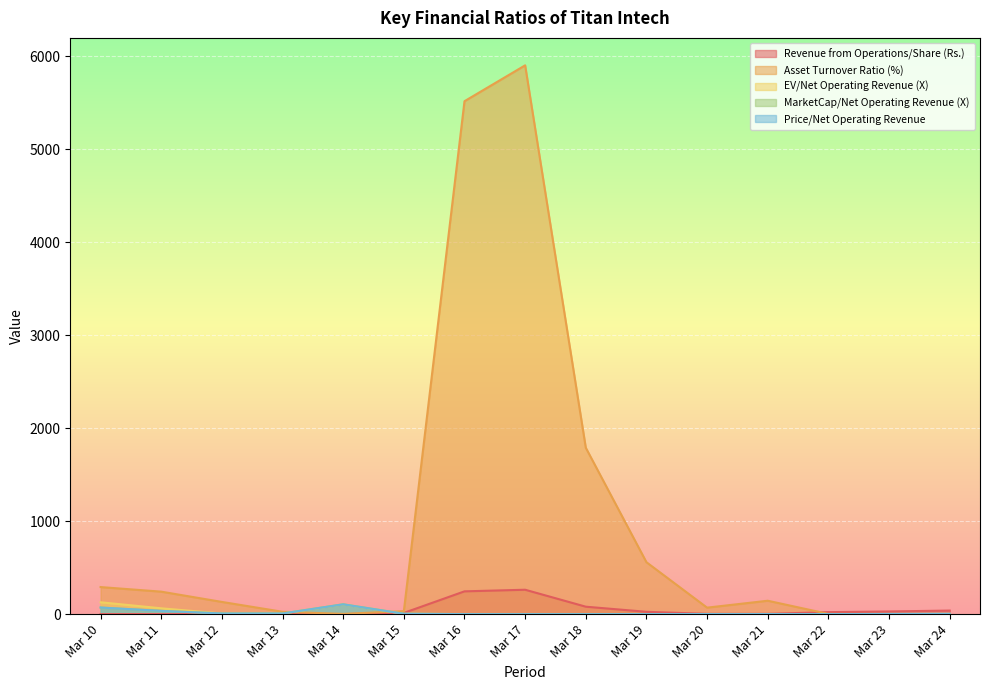

What is the maximum value shown in the chart?

5902.9